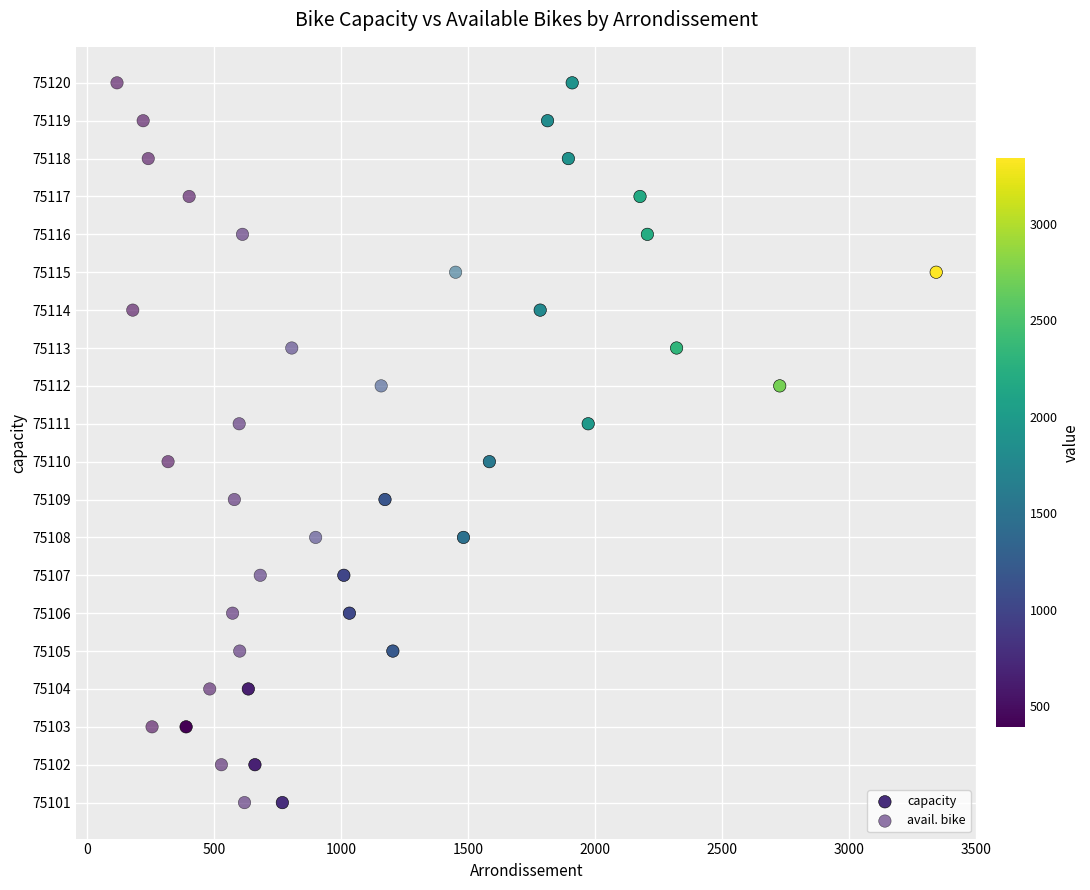

What are all the series names shown in the legend?

capacity, avail. bike